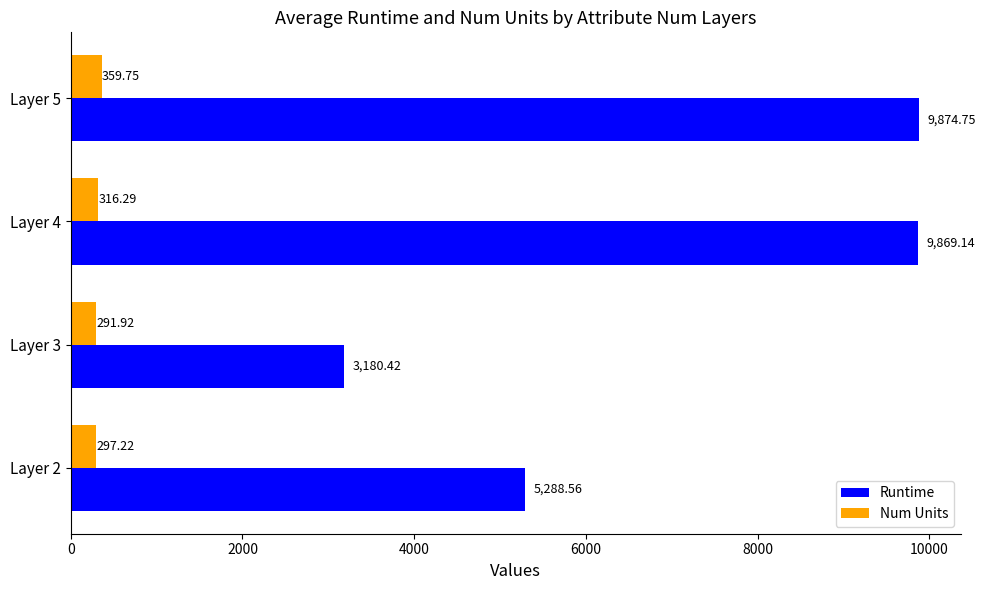

Rank the series by their average value, from lowest to highest.

Num Units, Runtime